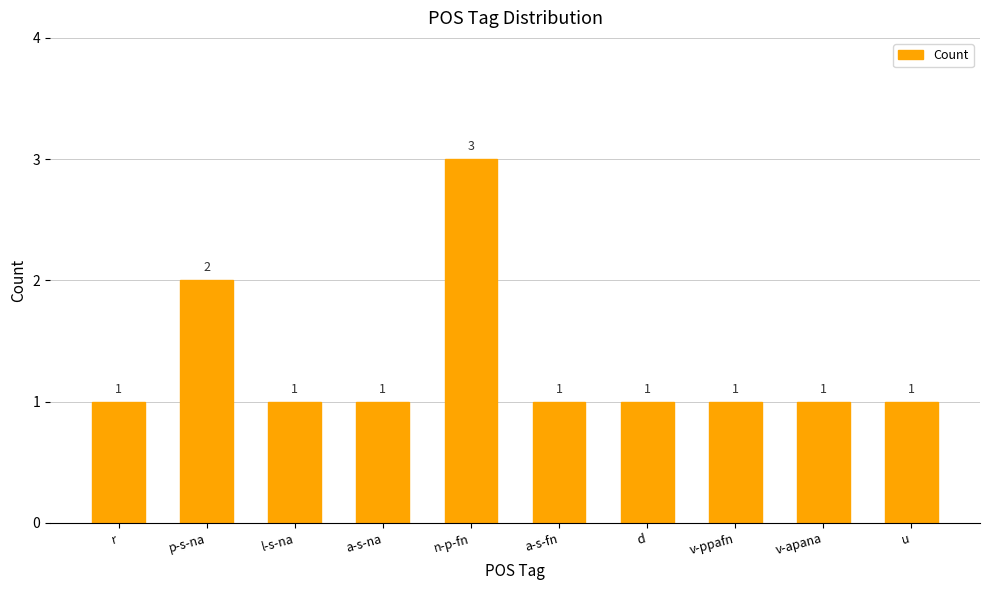

What is the value of the 10th bar from the left?

1